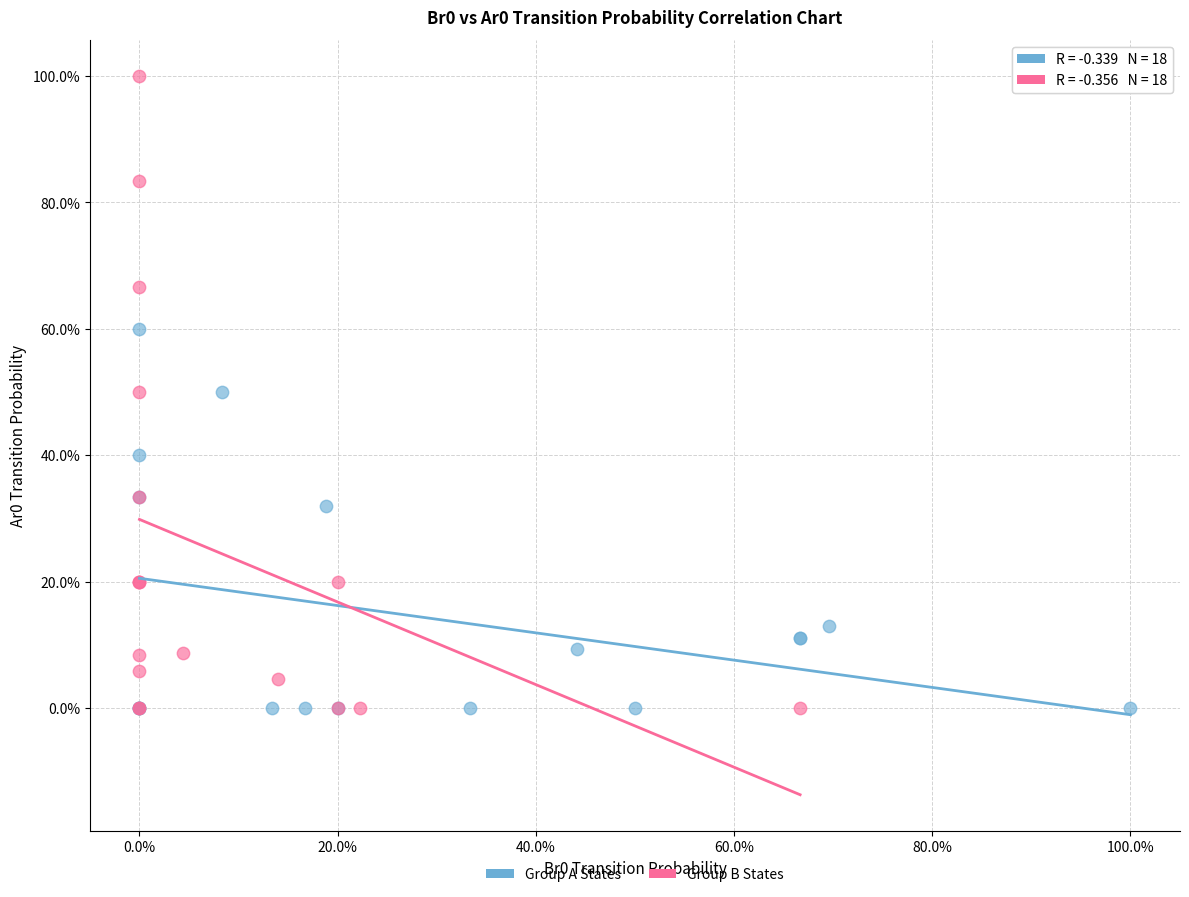

What are all the series names shown in the legend?

Group A States, Group B States